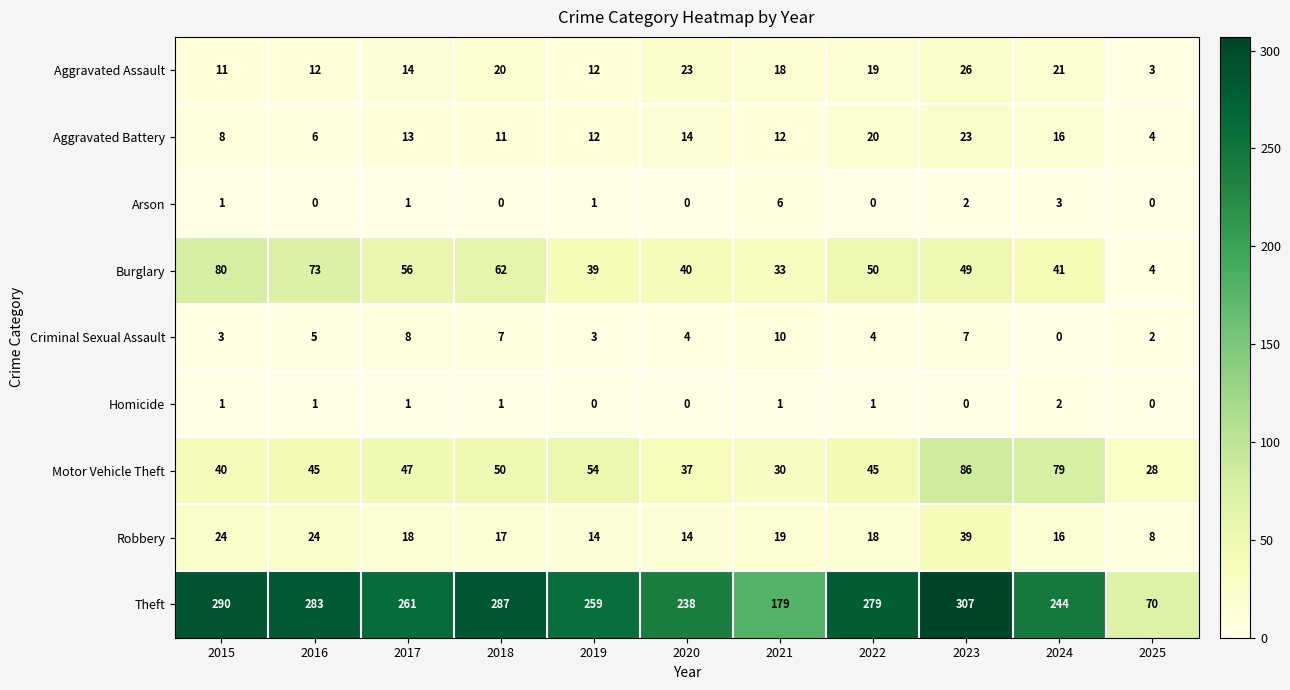

At how many categories does at least one series exceed 20?

11